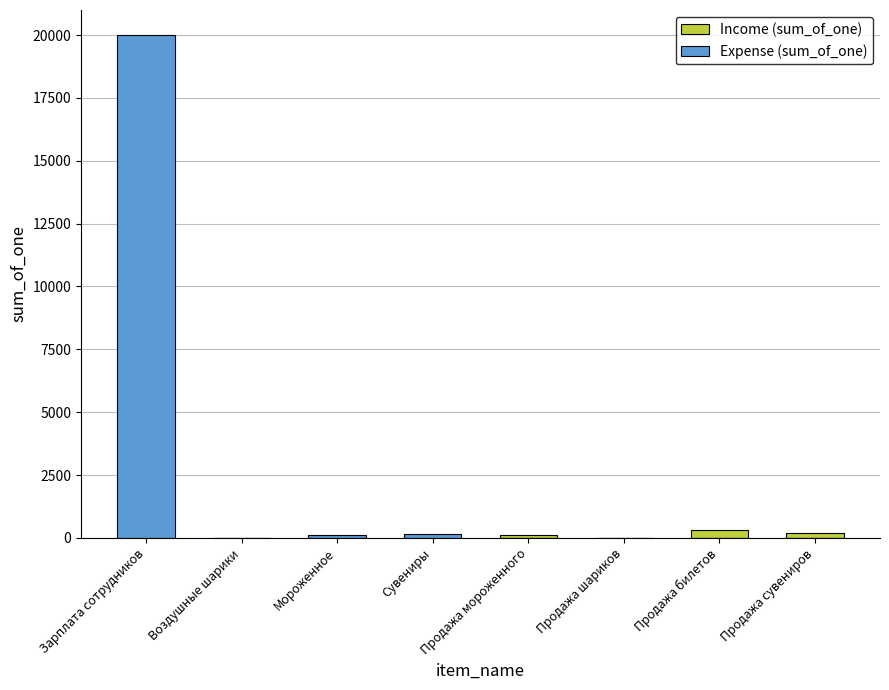

What is the difference between the maximum and minimum values in the Expense (sum_of_one) series?

20000